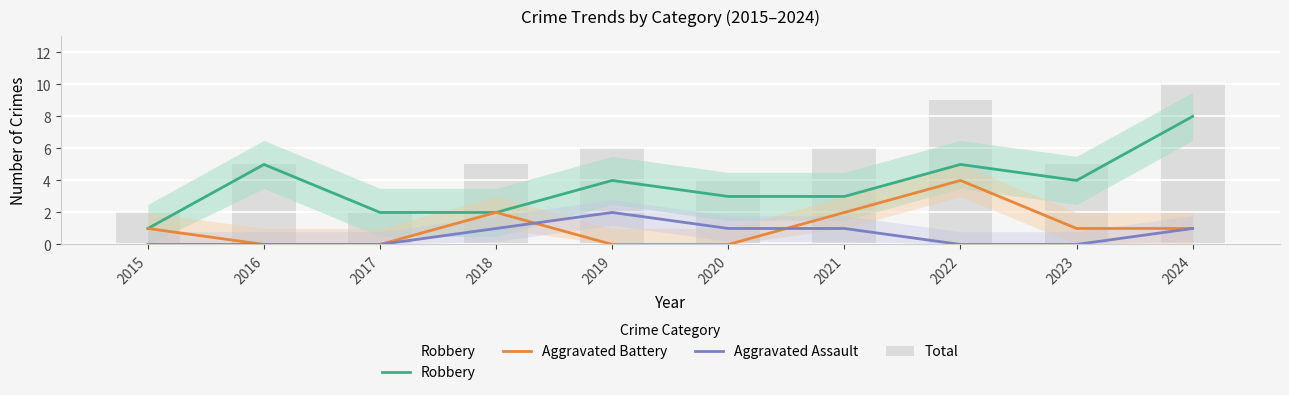

Which has a higher value, 2020 or 2021?

2020